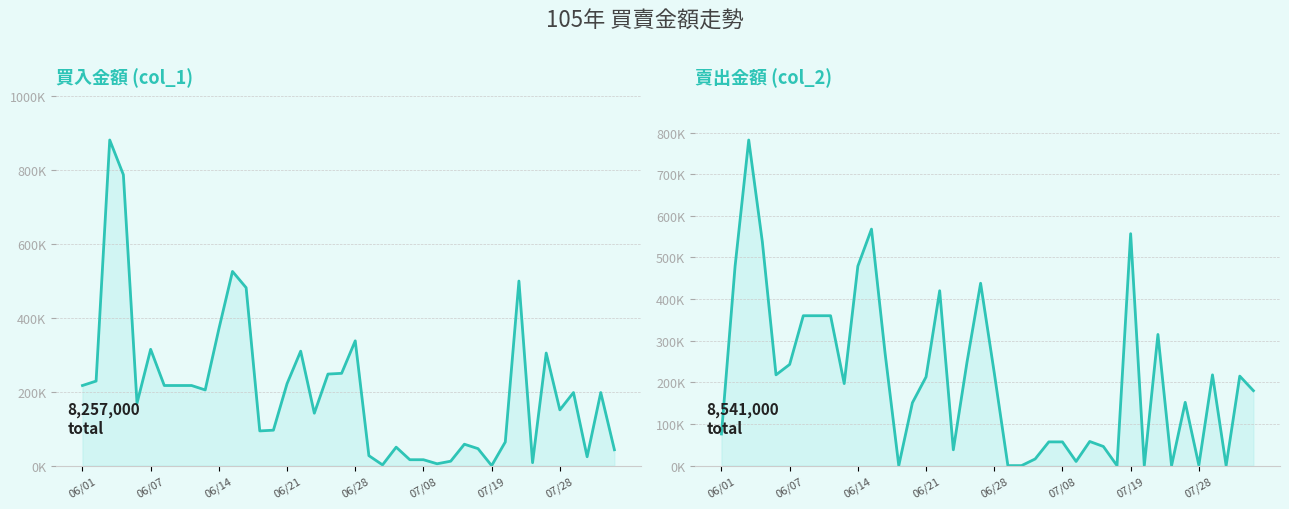

The value of col_2 at 17 is 11895. True or false?

False